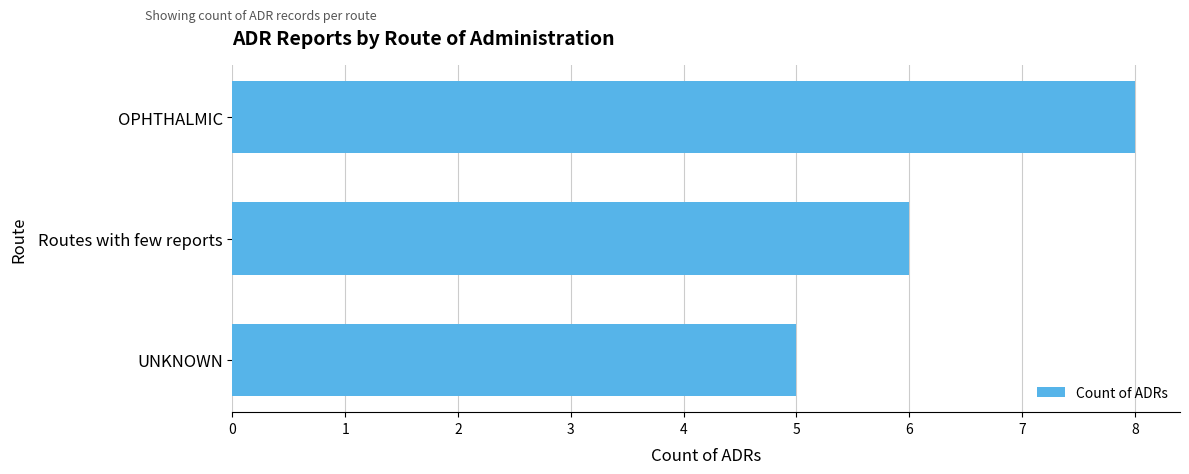

The value at OPHTHALMIC is 12. True or false?

False